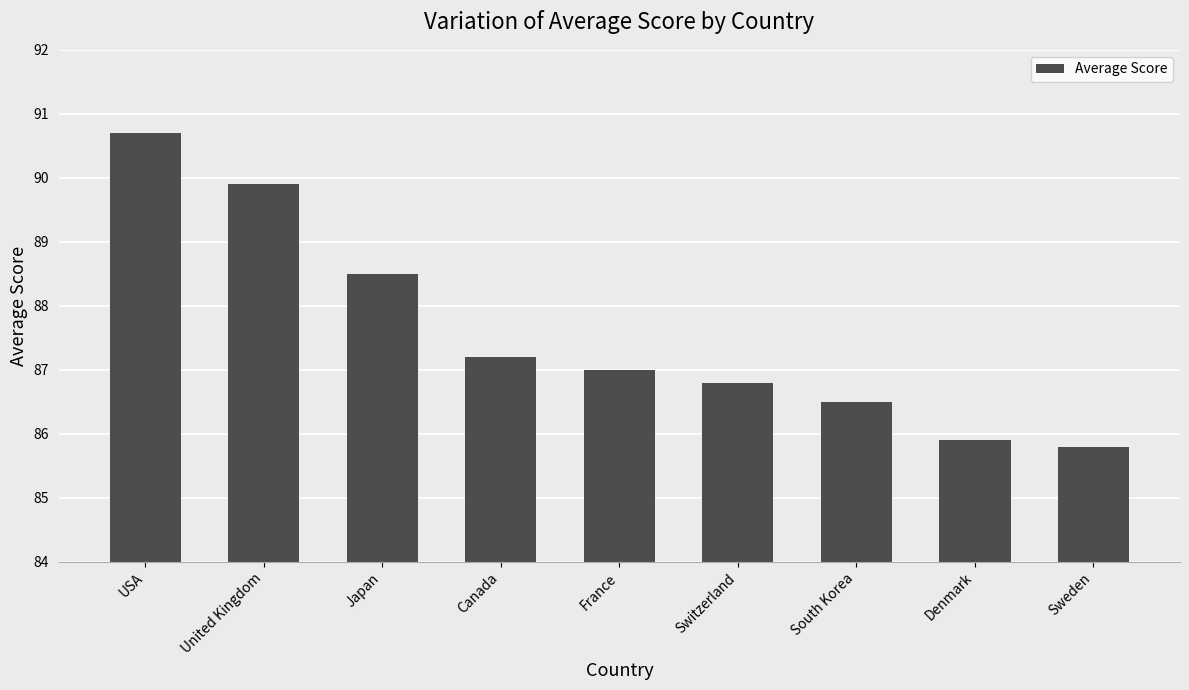

How many bars are there in total?

9